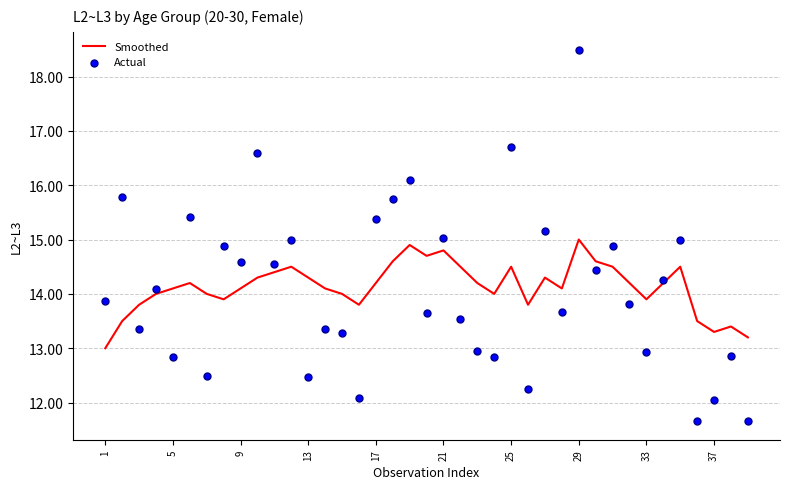

What are all the series names shown in the legend?

Smoothed, Actual